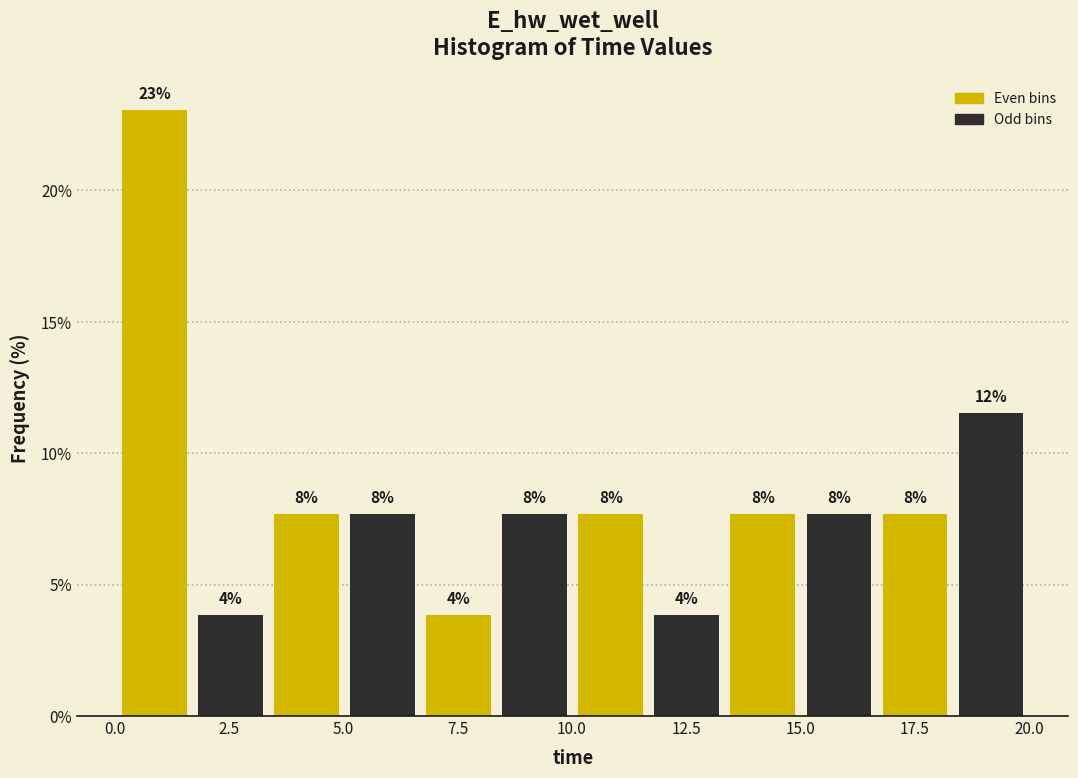

Around what value on the x-axis is the tallest bar? Give the approximate position of its centre, as read against the axis.

1.0